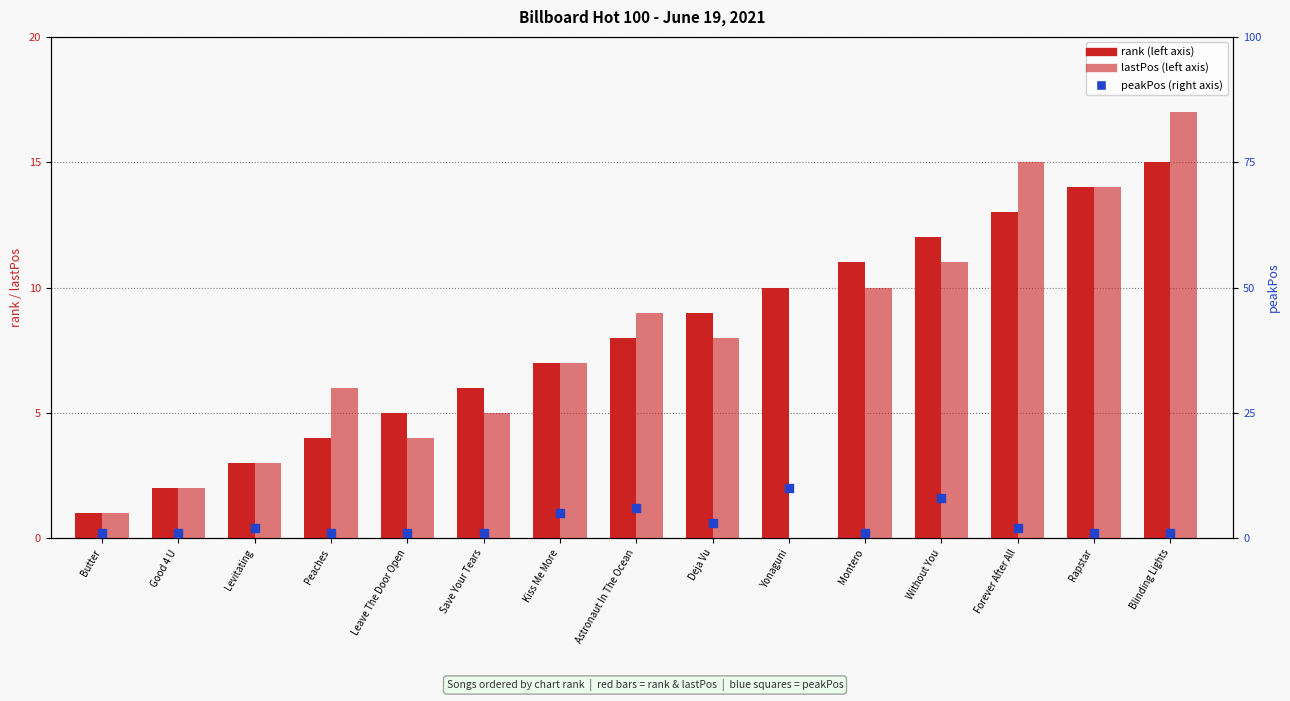

At which category is the sum across all series the highest?

Blinding Lights